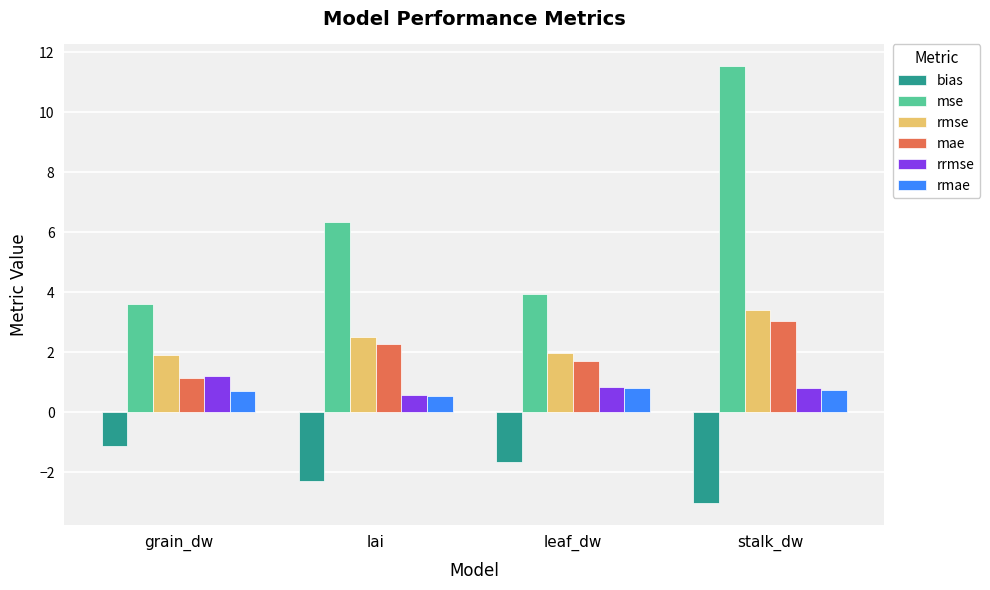

What is the maximum value shown in the chart?

11.5